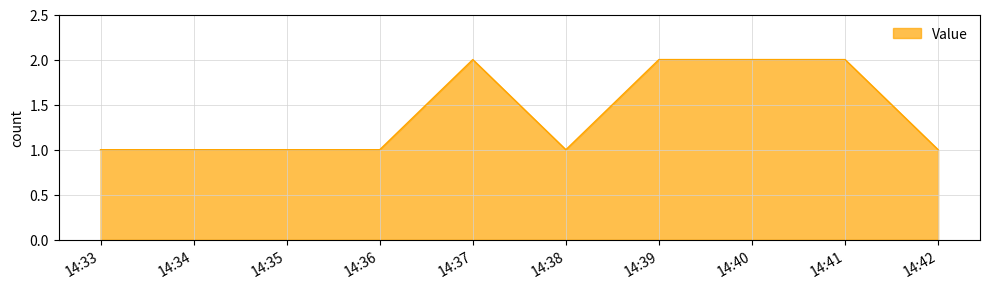

What is the sum of all values?

11